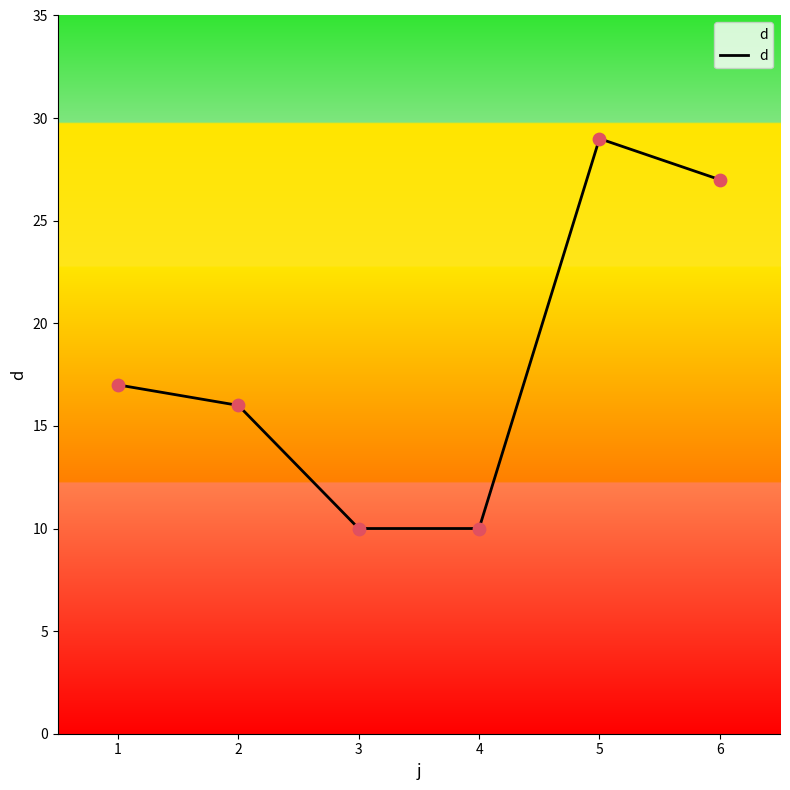

What is the ratio of the value at 4 to the value at 1?

0.6